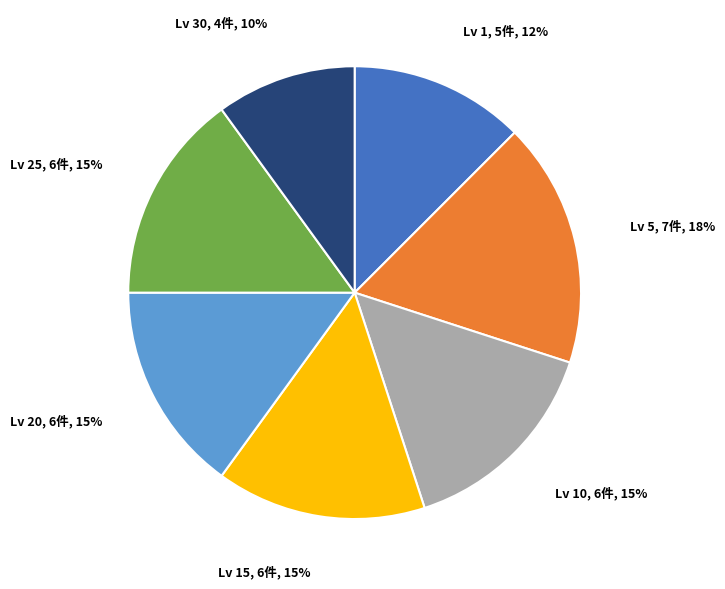

To the nearest percent, what is the difference between the largest and smallest slice percentages?

7%